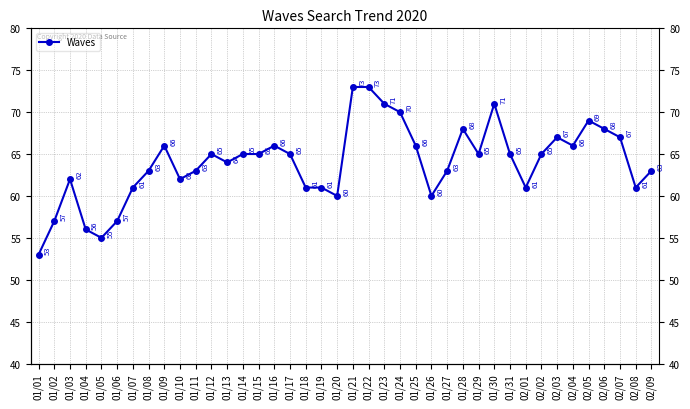

What is the difference between the second highest and second lowest values?

18